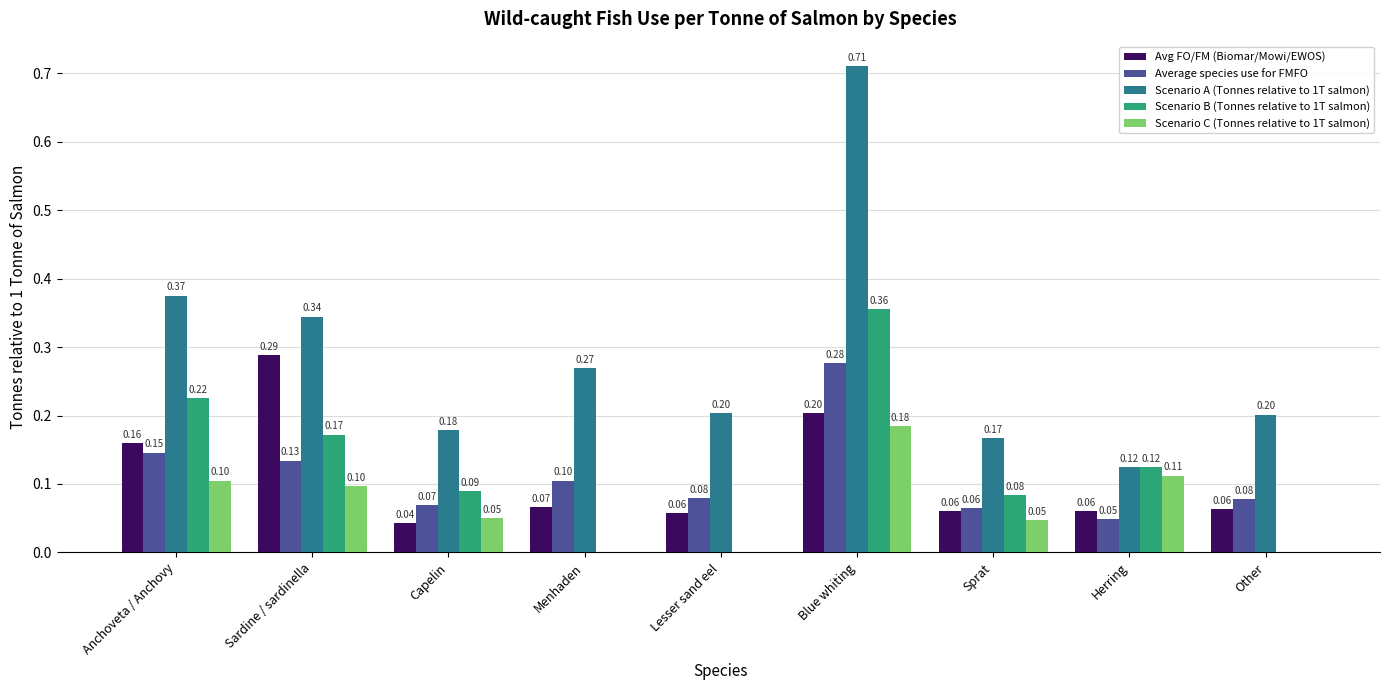

What is the difference between the Scenario B (Tonnes relative to 1T salmon) values at Herring and Other?

0.1